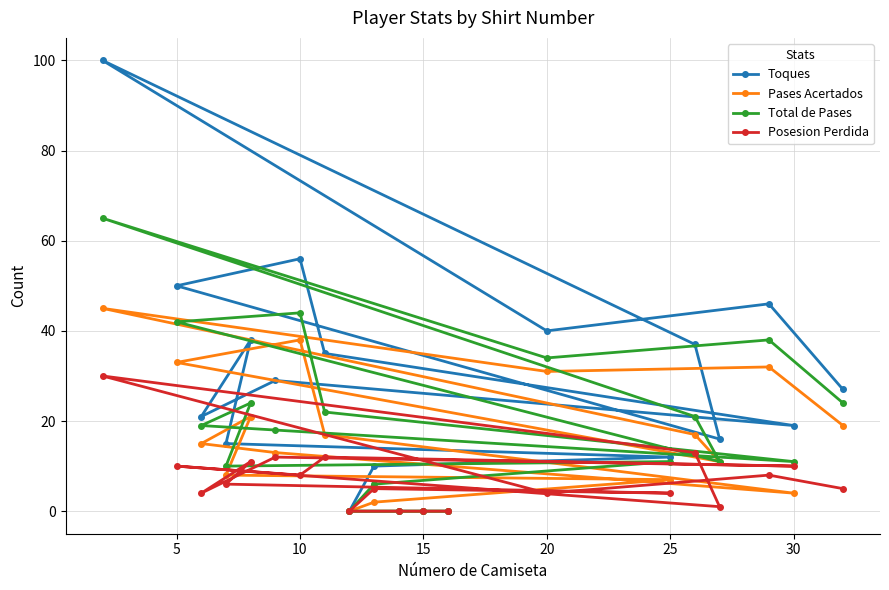

True or false: Toques has more than 0 points higher than both neighbors.

True